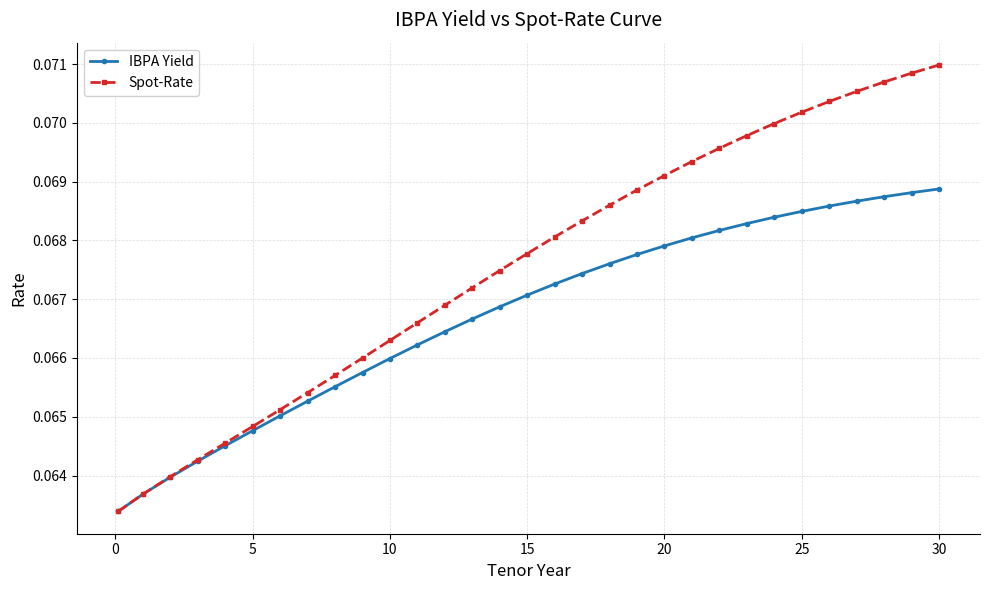

Which series has the widest spread of values?

Spot-Rate